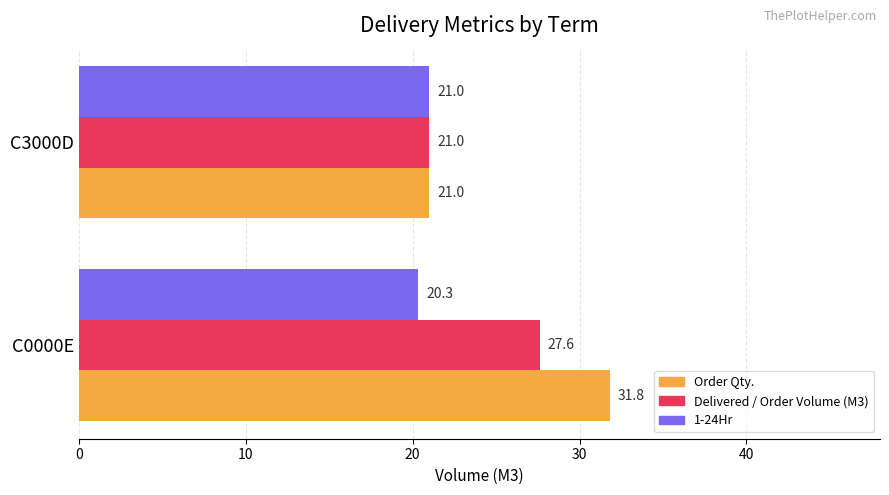

The value of Order Qty. at C3000D is 6.6. True or false?

False